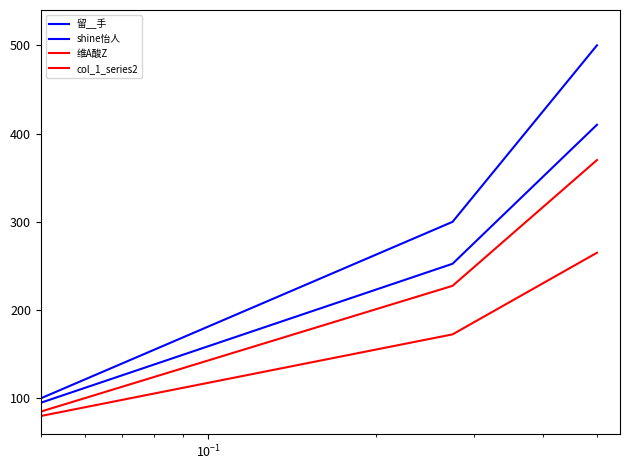

How many lines are shown in the chart?

4